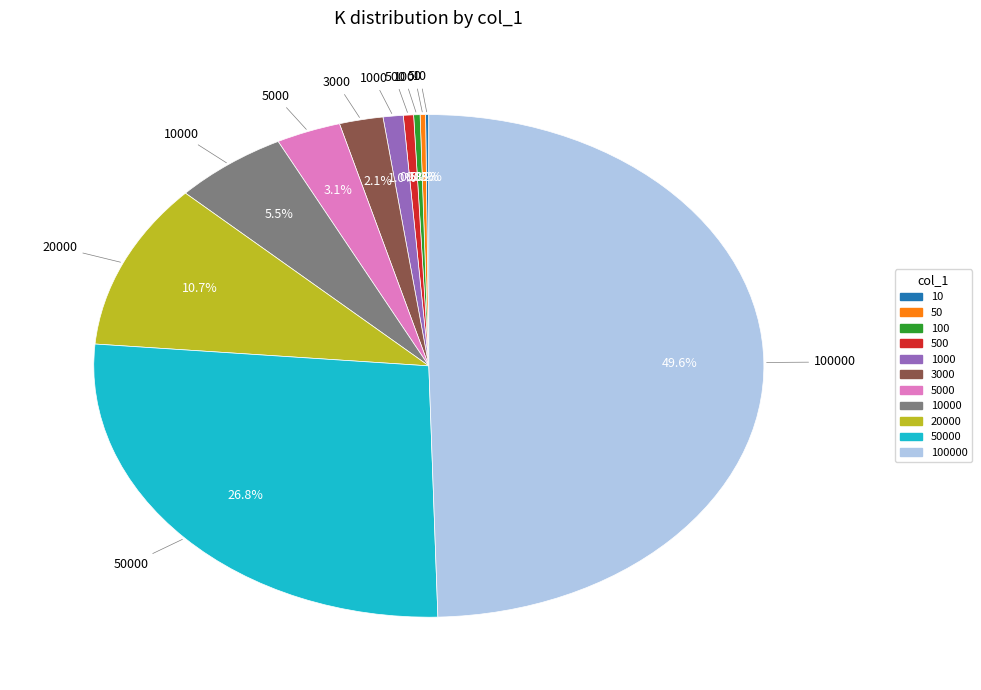

Count the number of slices in the pie.

11